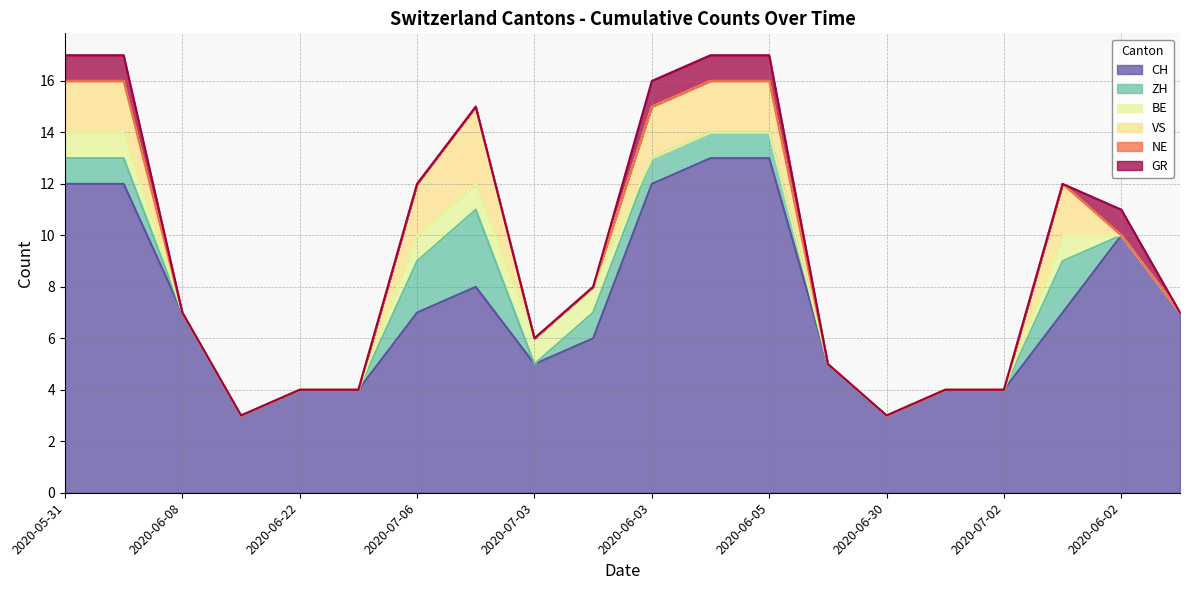

How many VS values are between 0 and 2?

19